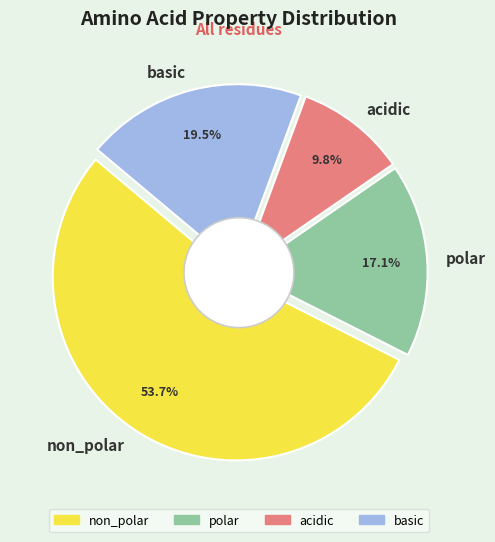

Count the number of slices in the pie.

4